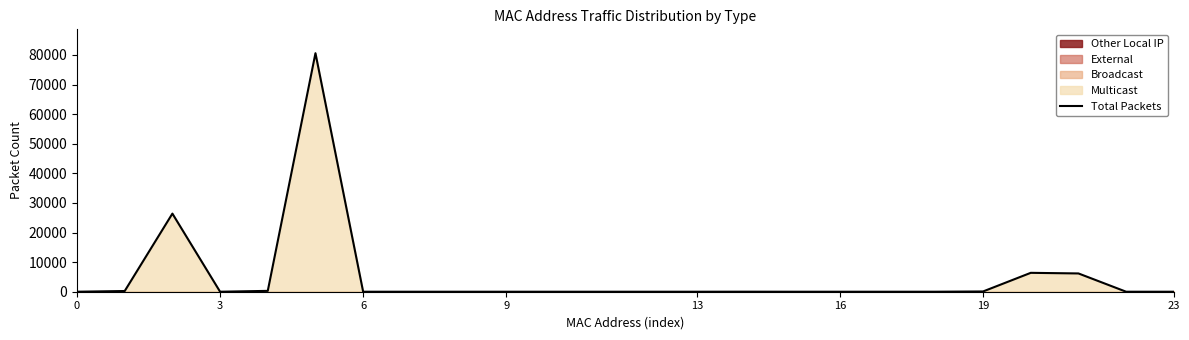

What is the value of the 6th point from the left?

80612